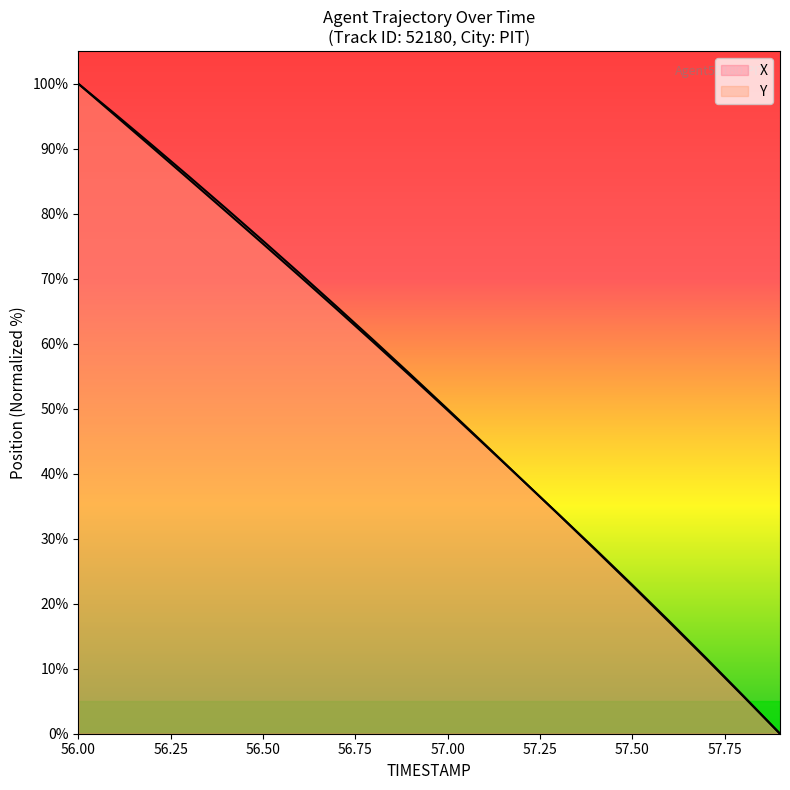

Which series has the largest range (max minus min)?

X